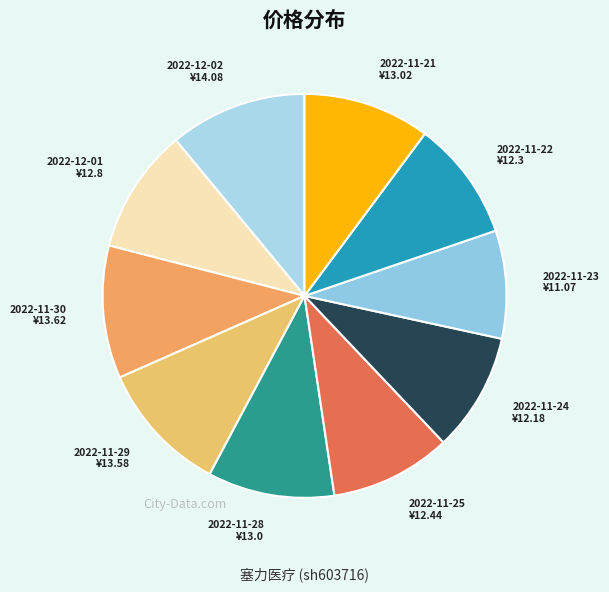

Is there any slice that represents more than half of the pie?

No